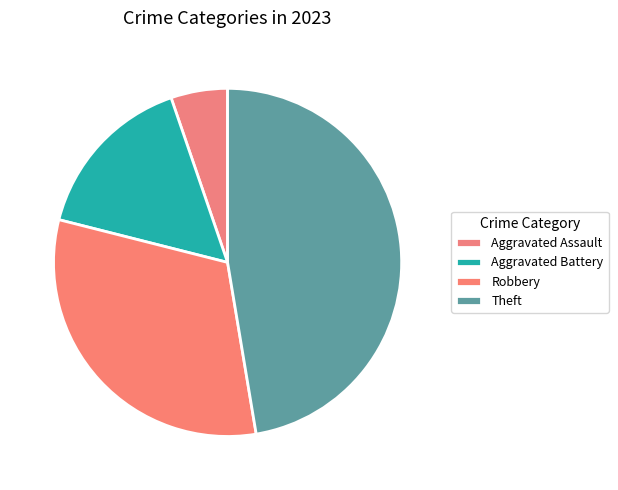

Does any single category account for the majority?

No